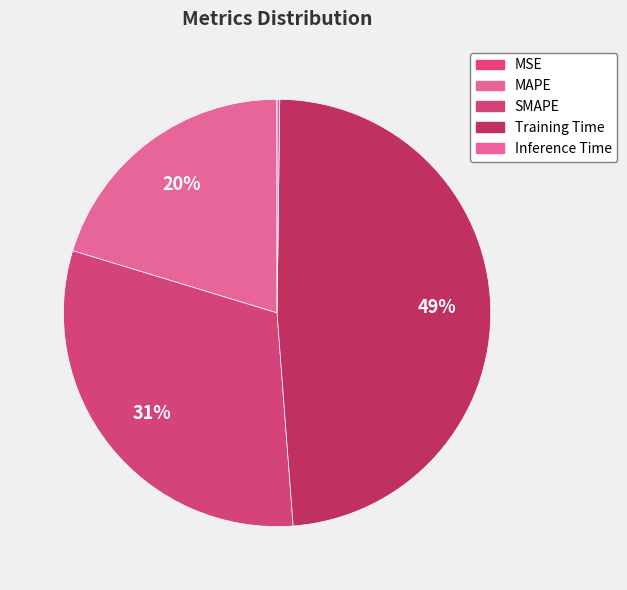

What percentage is the Training Time slice, to the nearest percent?

49%